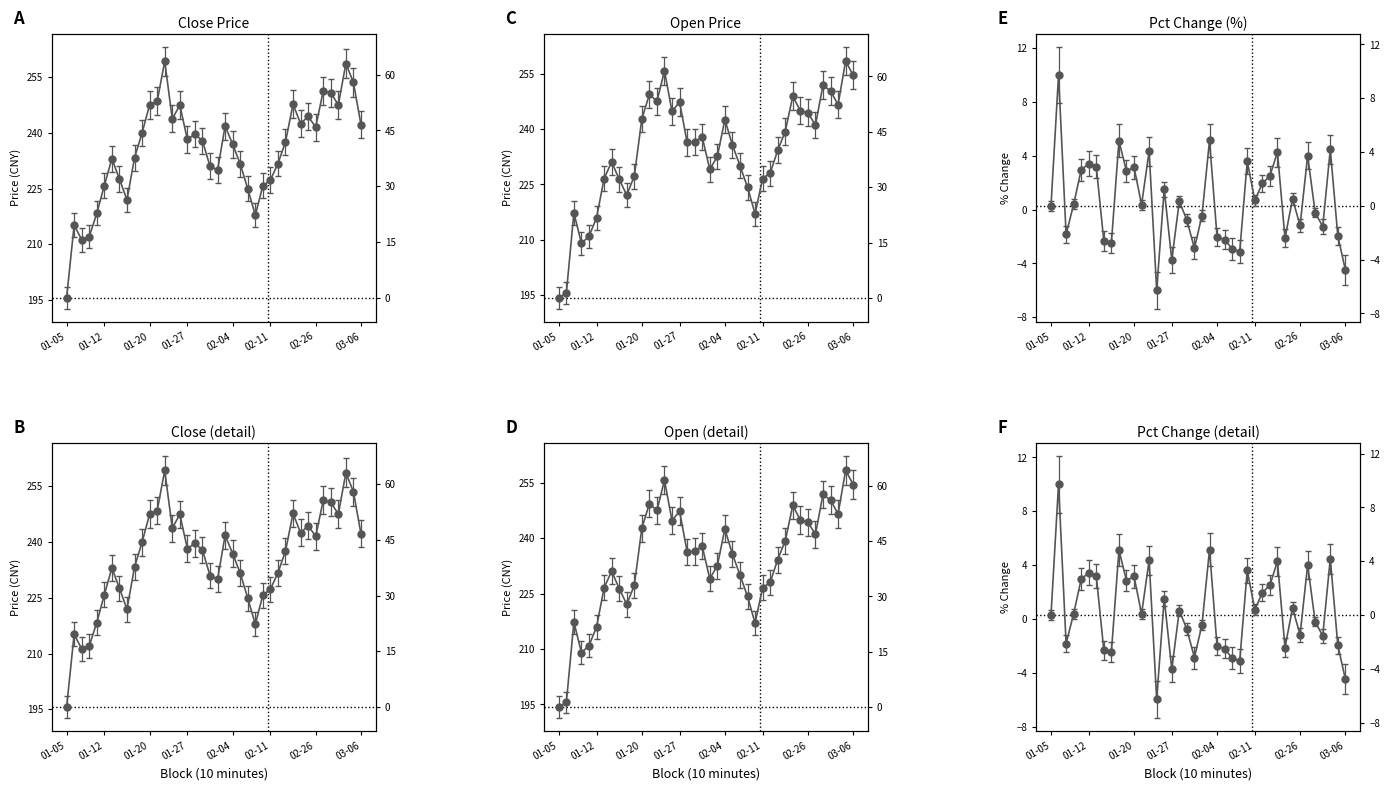

What position from the right is 2015-01-21?

28